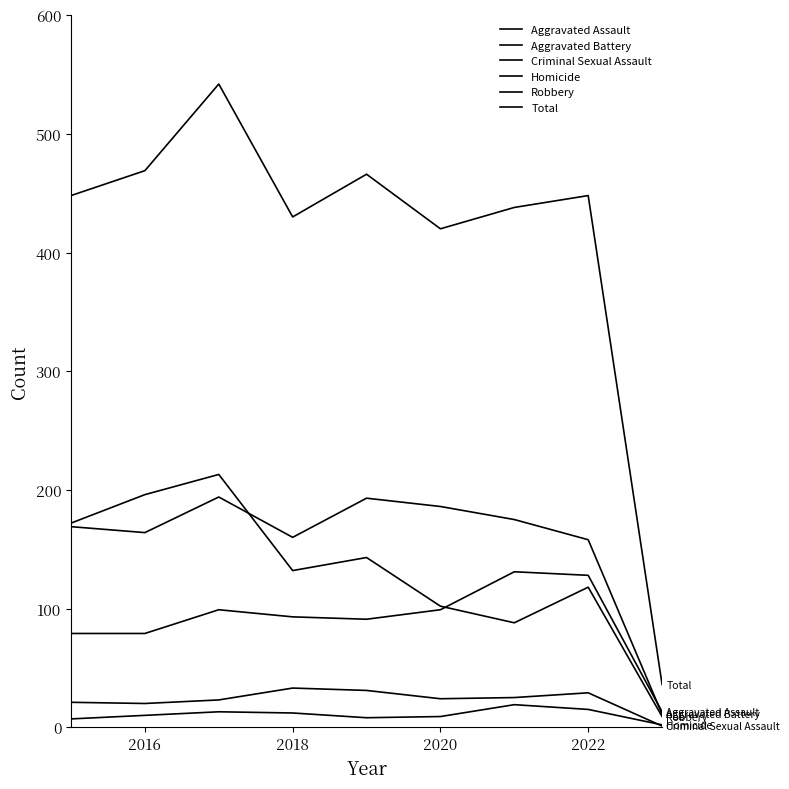

Reading left to right, what are all the values shown in this chart?

Aggravated Assault: 79	79	99	93	91	99	131	128	13
Aggravated Battery: 169	164	194	160	193	186	175	158	11
Criminal Sexual Assault: 21	20	23	33	31	24	25	29	1
Homicide: 7	10	13	12	8	9	19	15	2
Robbery: 172	196	213	132	143	102	88	118	9
Total: 448	469	542	430	466	420	438	448	36